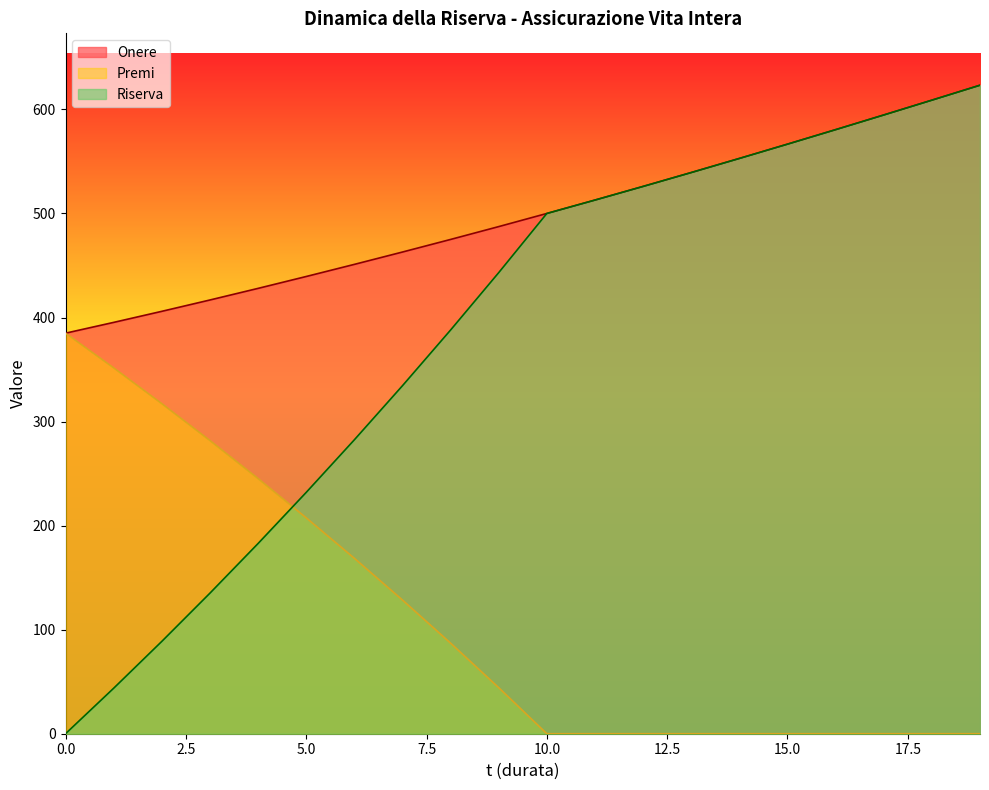

Reading left to right, what are all the values shown in this chart?

Onere: 385.0	395.3	405.9	416.8	428.0	439.4	451.1	462.9	475.0	487.4	500.0	512.9	526.0	539.3	552.9	566.6	580.5	594.6	608.9	623.3
Premi: 385.0	351.6	317.2	281.8	245.2	207.5	168.6	128.5	87.1	44.3	0.0	0.0	0.0	0.0	0.0	0.0	0.0	0.0	0.0	0.0
Riserva: 0.0	43.7	88.7	135.1	182.8	231.9	282.4	334.4	388.0	443.1	500.0	512.9	526.0	539.3	552.9	566.6	580.5	594.6	608.9	623.3